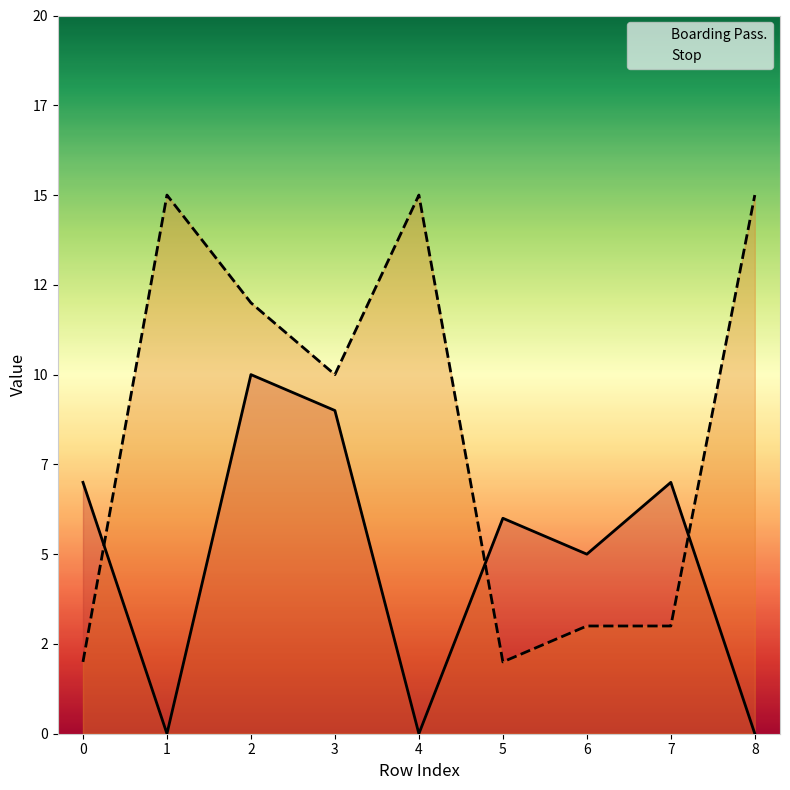

Rank the series by their maximum value, from lowest to highest.

Boarding Pass., Stop